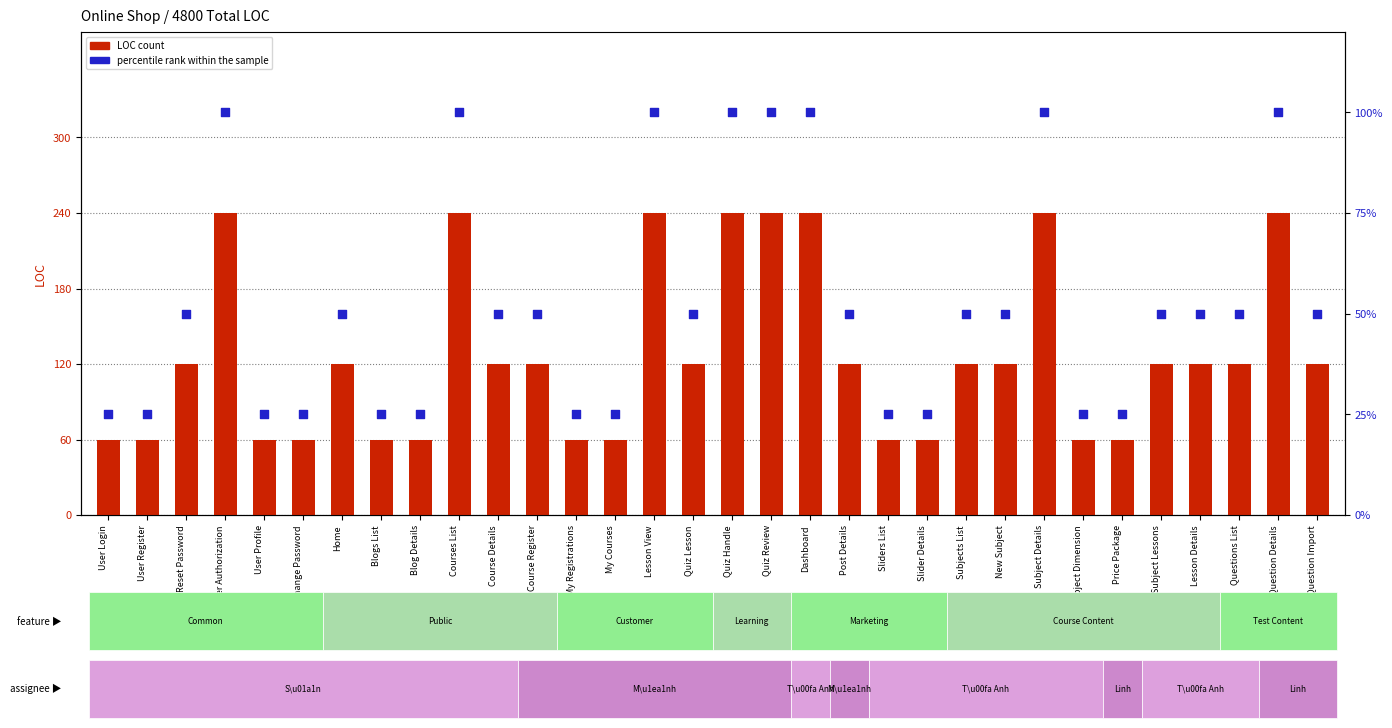

Which series reaches the minimum Y coordinate?

percentile rank within the sample